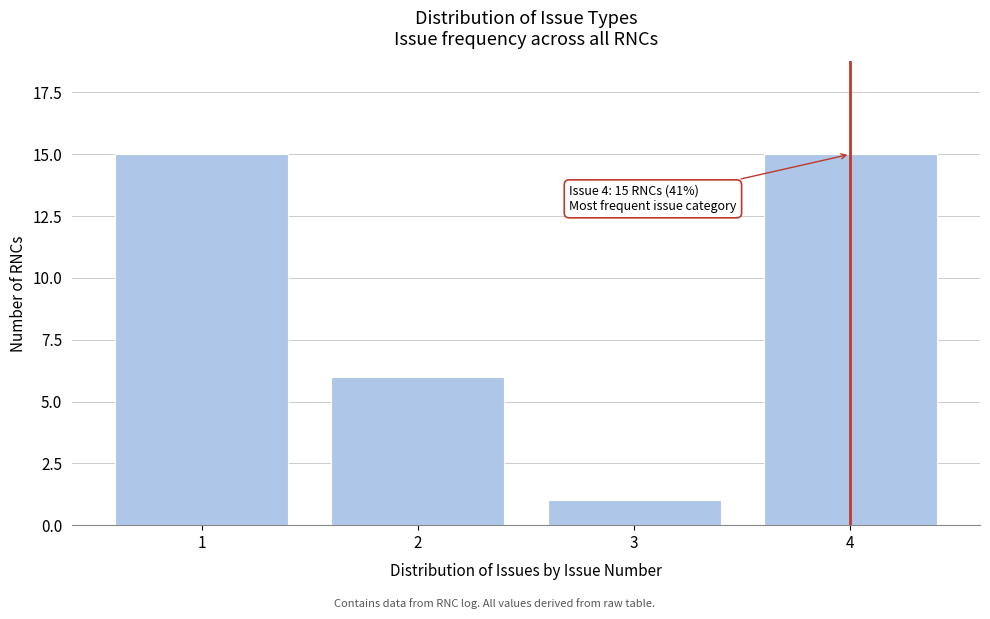

Reading left to right, what are all the values shown in this chart?

1=15	2=6	3=1	4=15